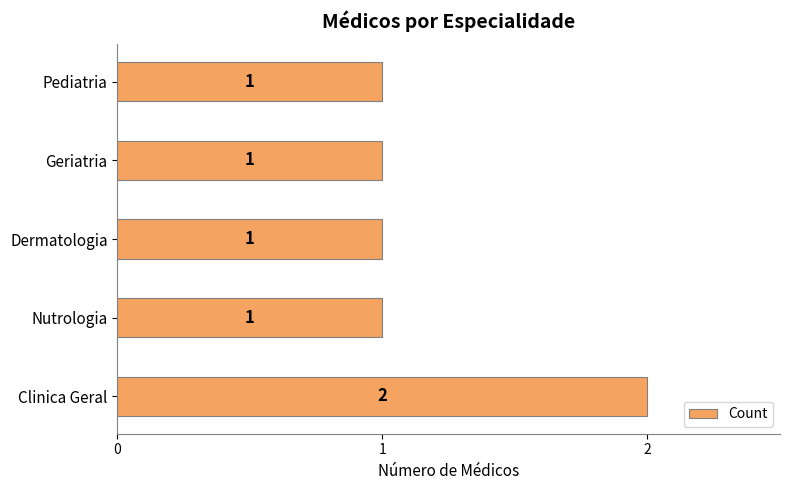

The chart shows a value of 1 at Geriatria. True or false?

True